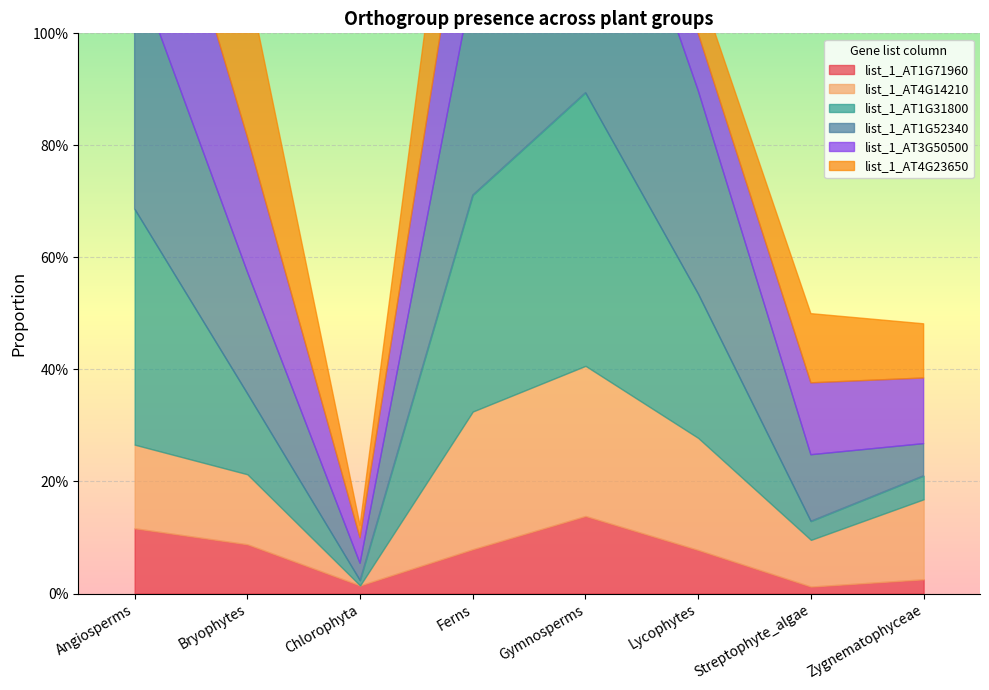

Which series has the largest total across all categories?

list_1_AT1G52340